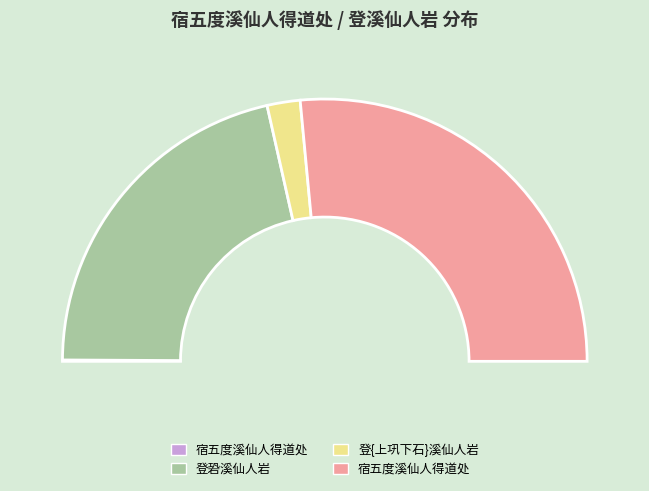

Rank the categories by value from lowest to highest.

宿五度溪仙人得道处, 登{上巩下石}溪仙人岩, 登䂬溪仙人岩, 宿五度溪仙人得道处